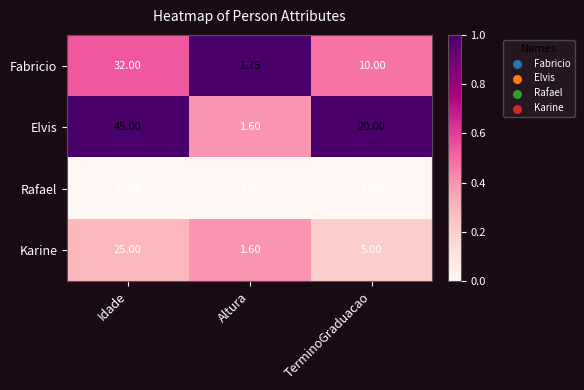

Which label corresponds to the smallest value in the chart?

TerminoGraduacao